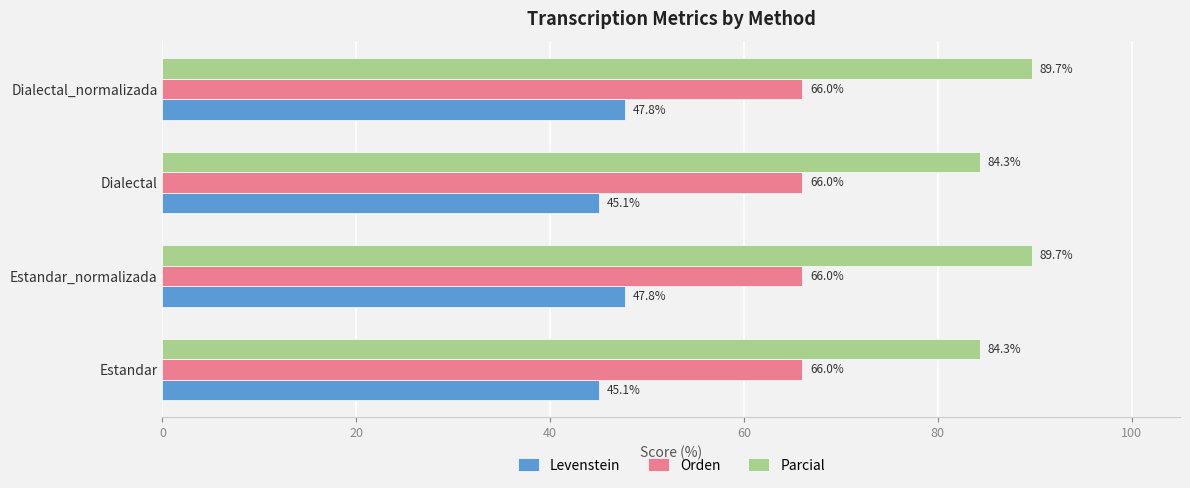

What is the maximum value for Parcial?

89.7